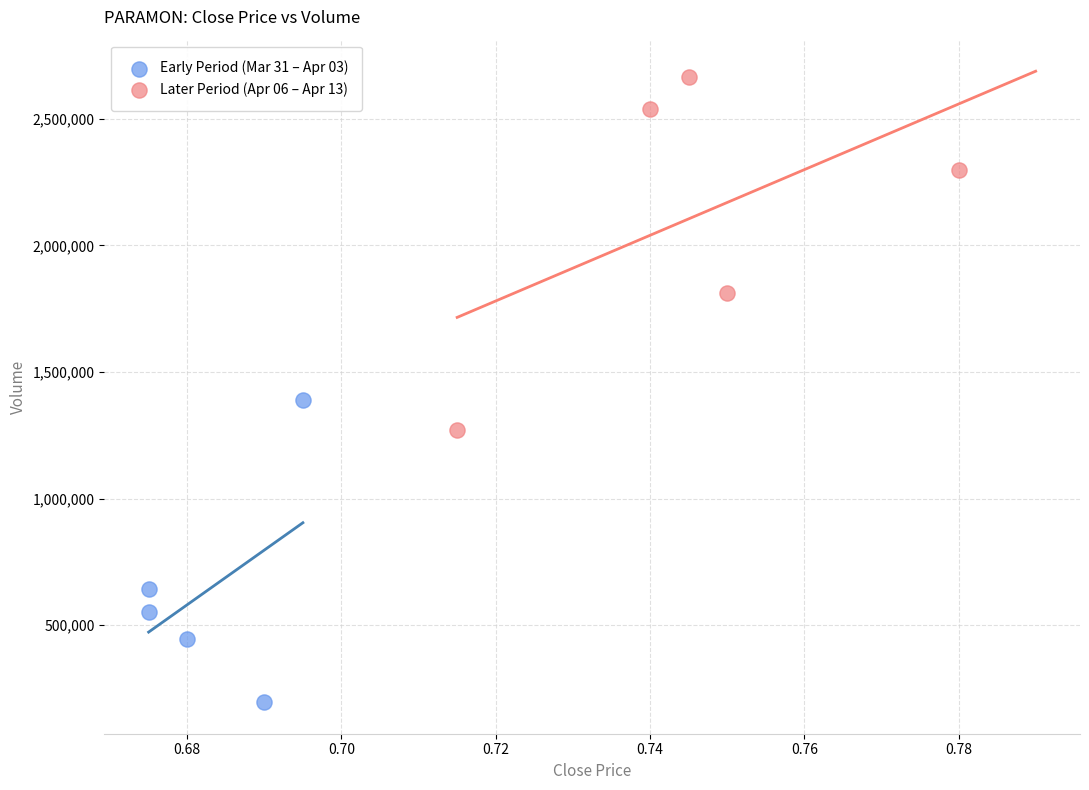

Which series has the largest Y range (max minus min)?

Later Period (Apr 06 – Apr 13)